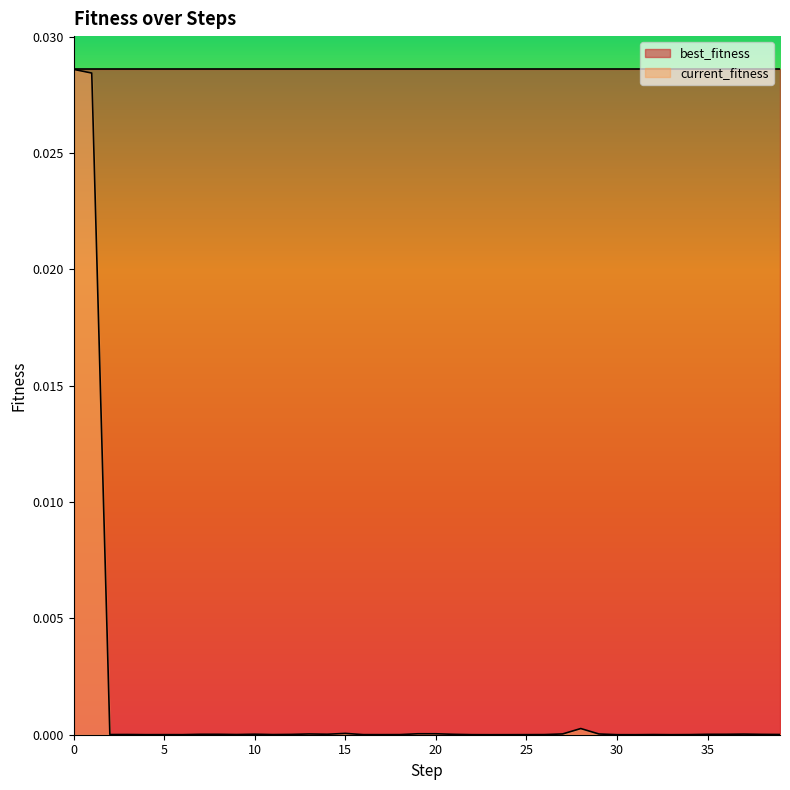

At which category does the data reach its first local peak?

3